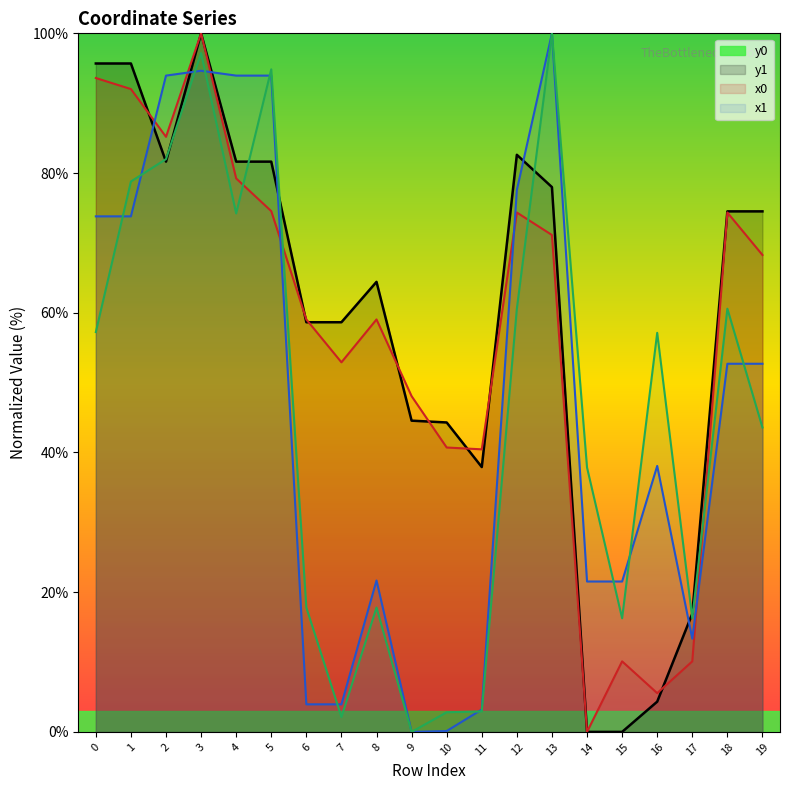

True or false: y0 and y1 intersect in this chart.

True